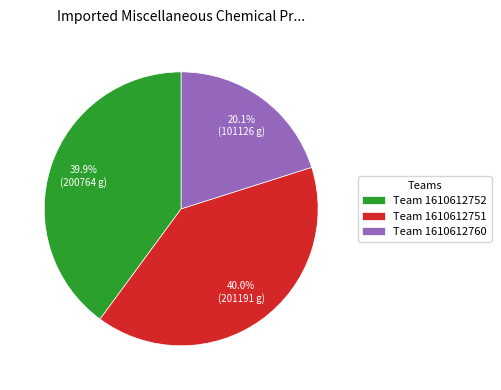

What is the ratio of the value at Team 1610612751 to the value at Team 1610612760?

2.0